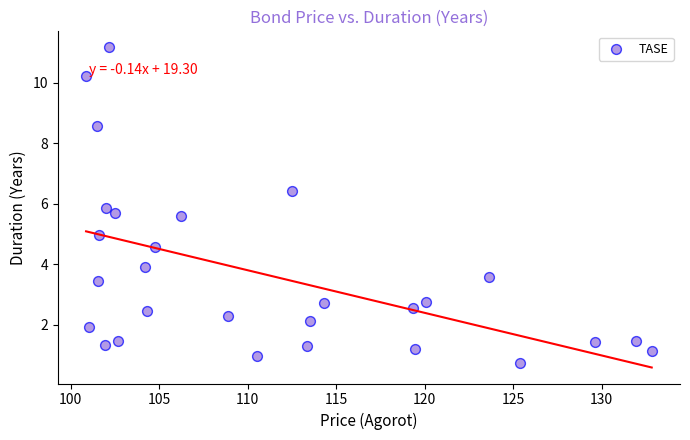

What is the range of X values (max minus min)?

31.9